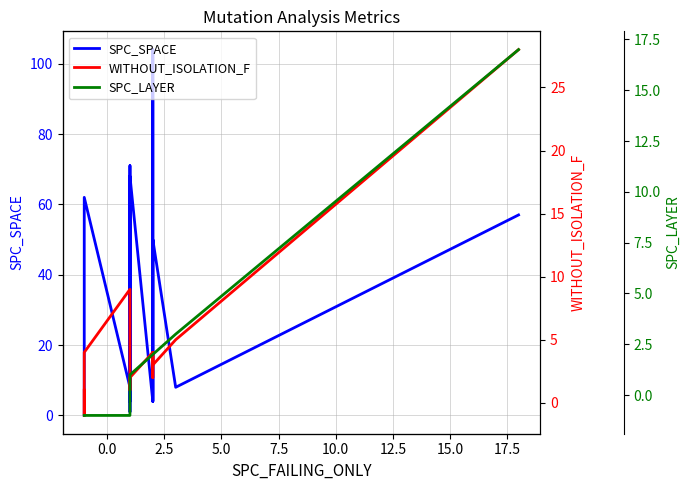

What is the highest value of the SPC_LAYER series?

17